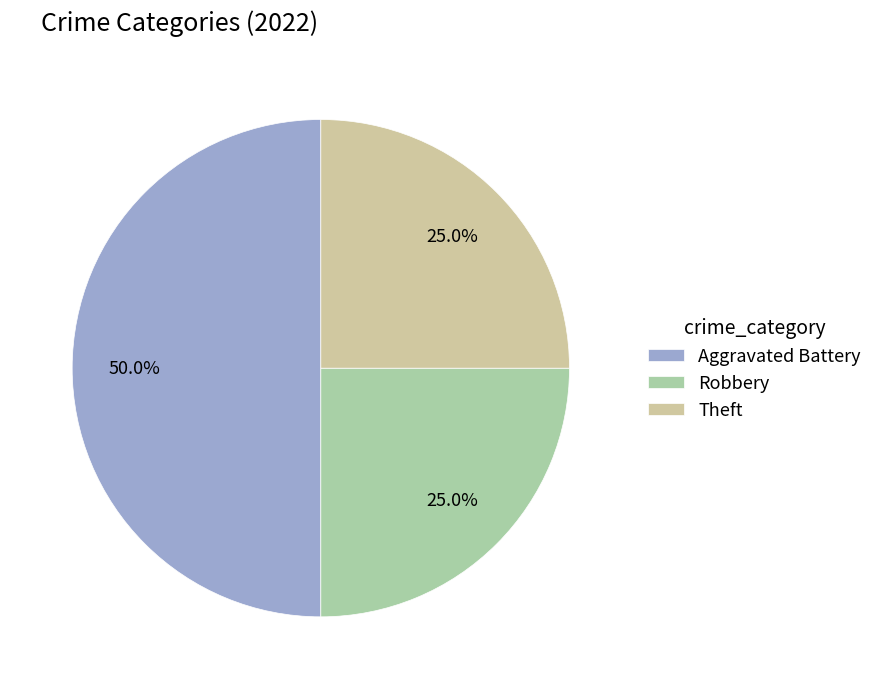

Does Theft represent more than half of the total?

No